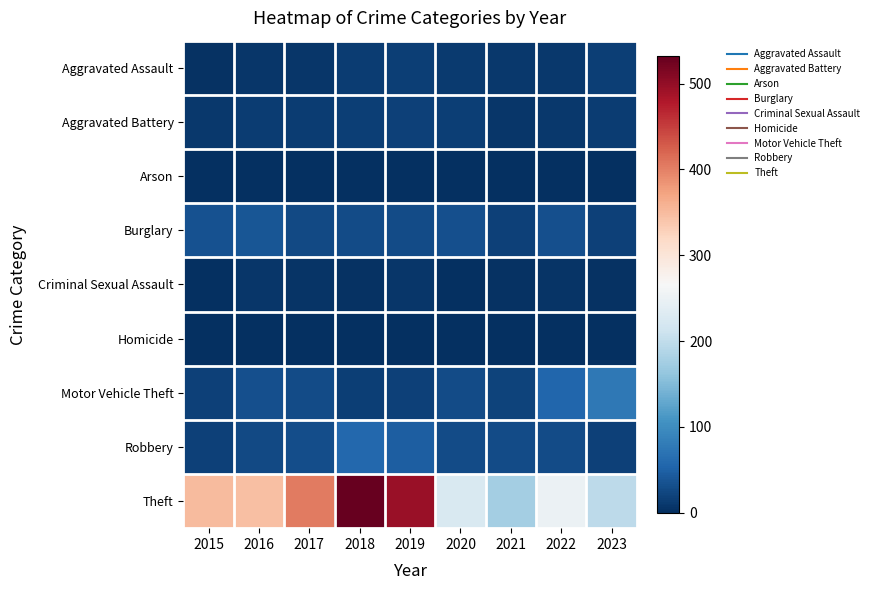

At which category does the chart reach its minimum across all series?

2018